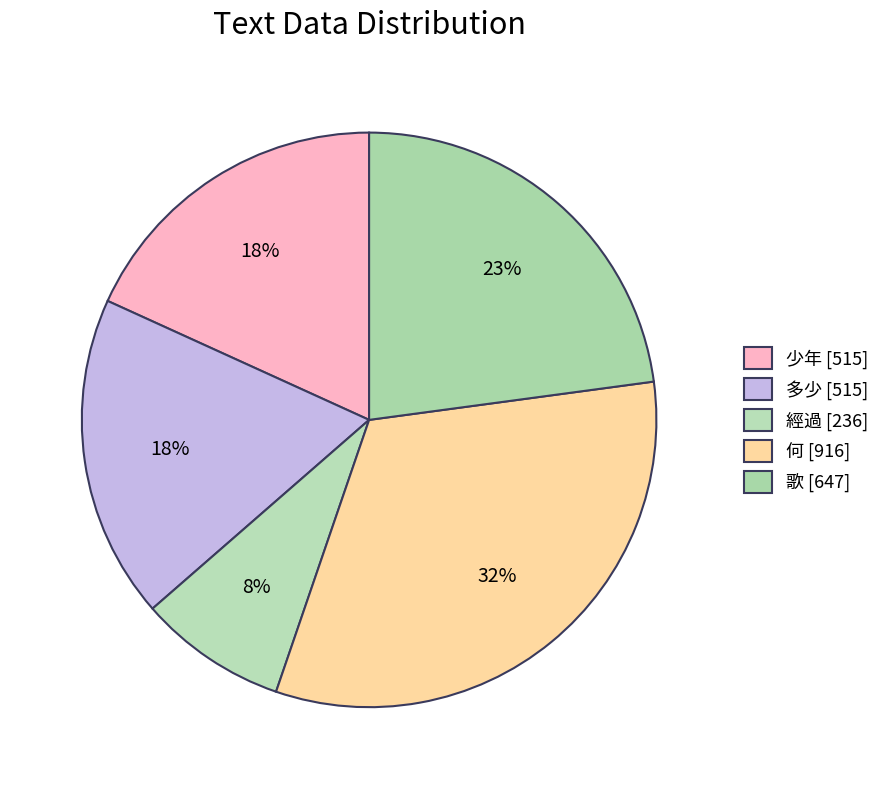

True or false: 何 accounts for 32% of the total.

True